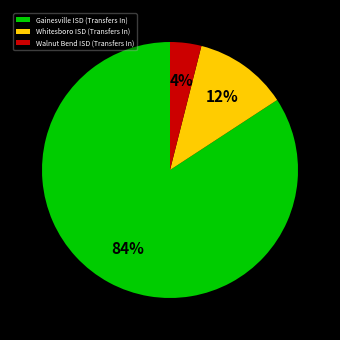

To the nearest percent, what is the combined percentage of Whitesboro ISD (Transfers In) and Gainesville ISD (Transfers In)?

96%